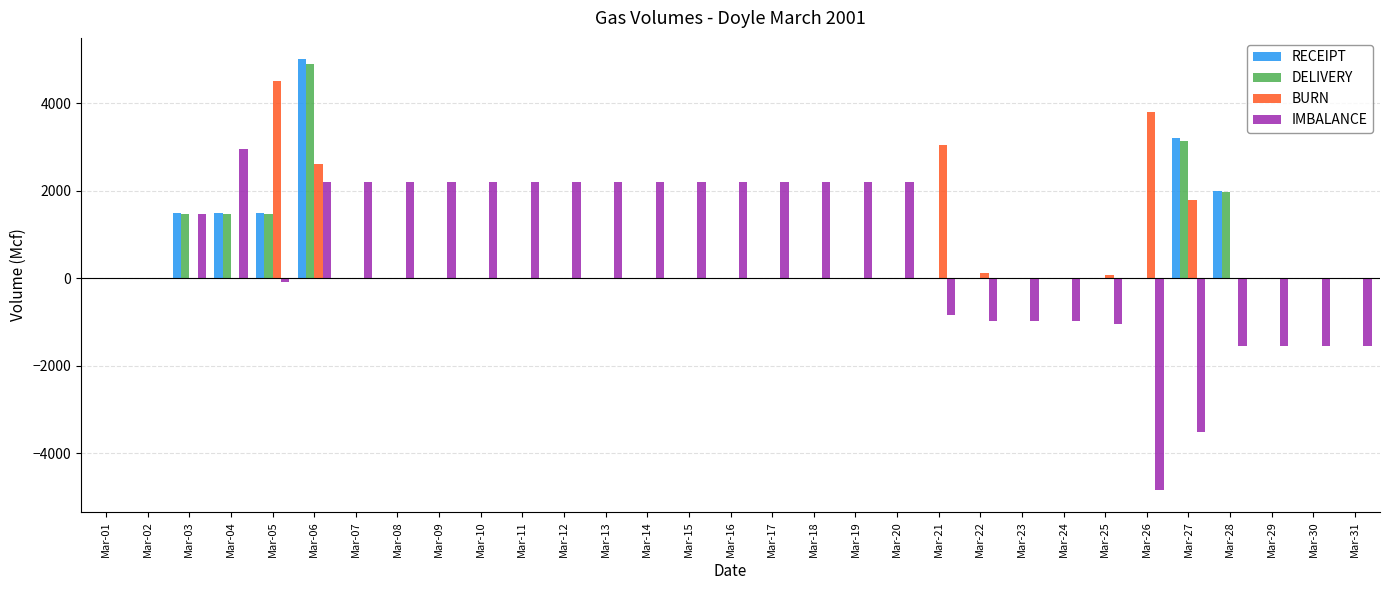

What is the average value of the DELIVERY series?

465.2